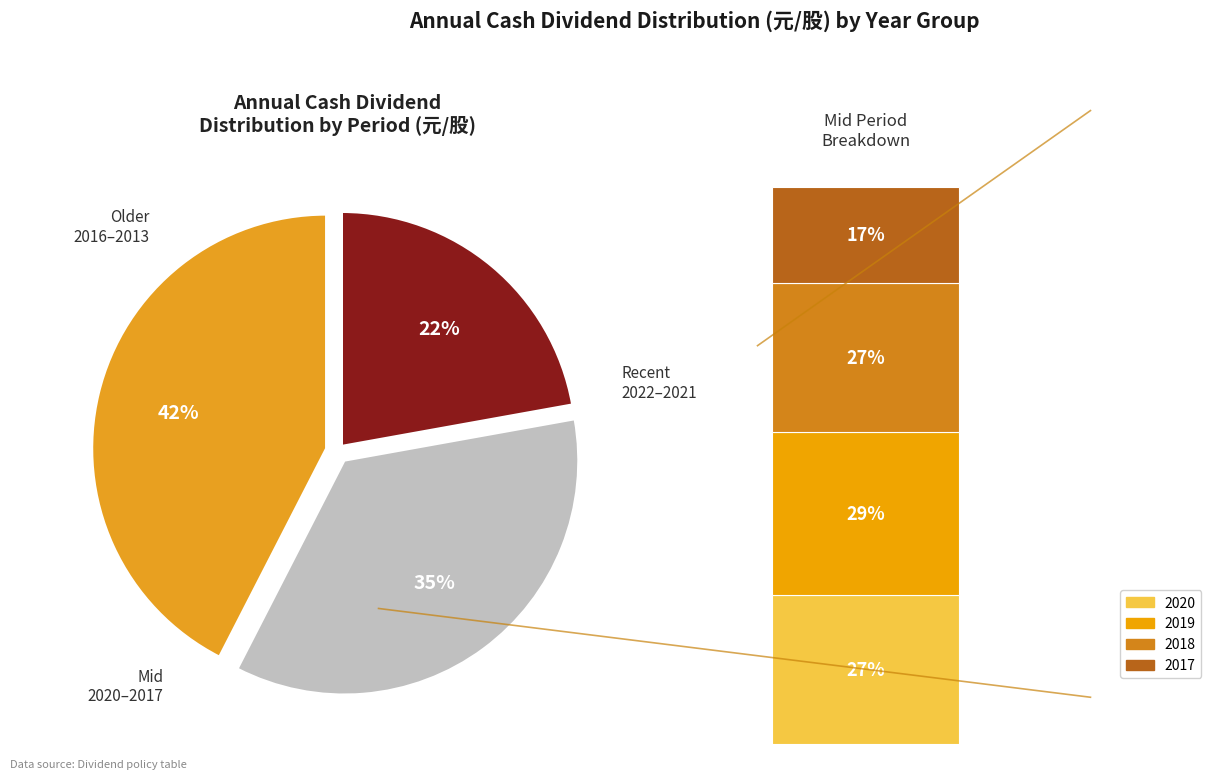

Which has a higher value, 2019 or 2014?

2019